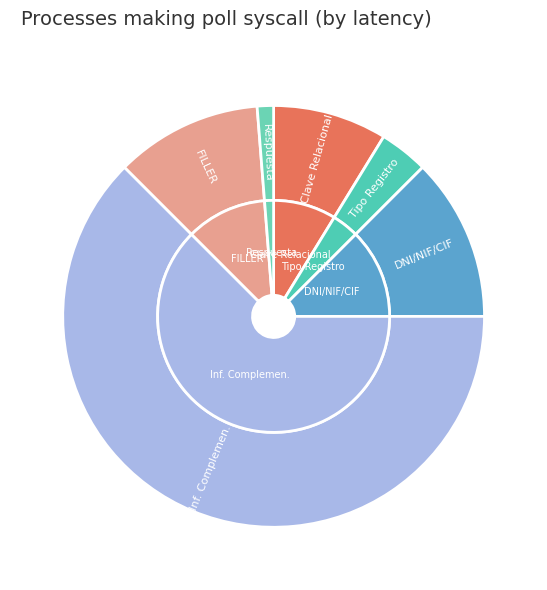

The Clave Relacional slice represents 9% of the pie. True or false?

True